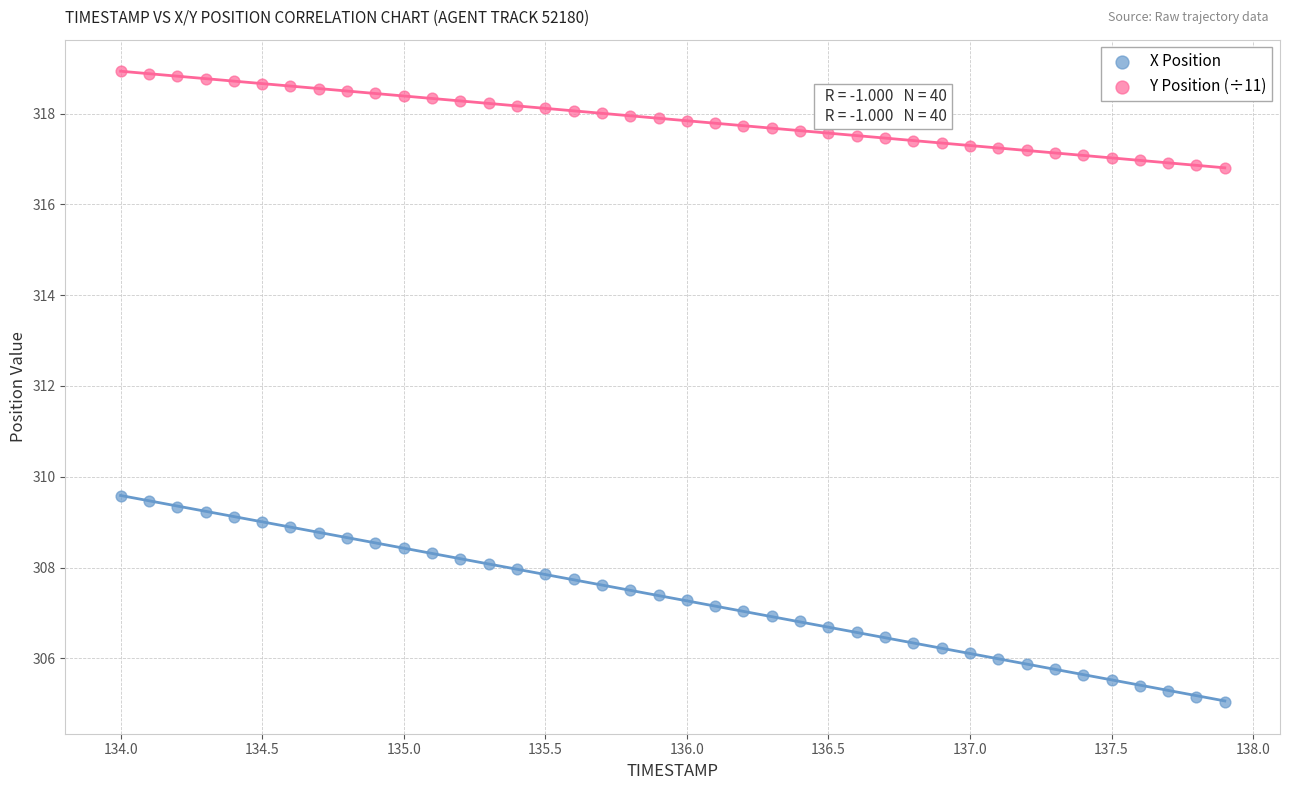

Which series reaches the minimum Y coordinate?

X Position